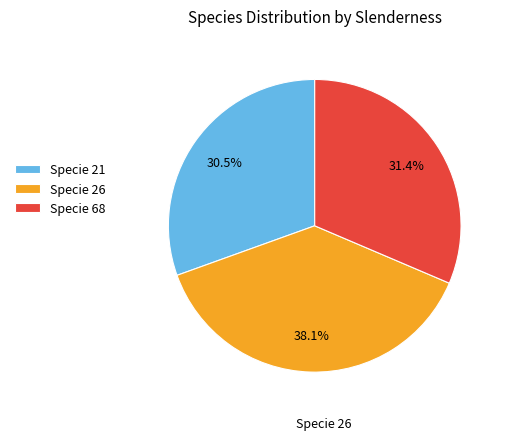

How many slices are in this pie chart?

3